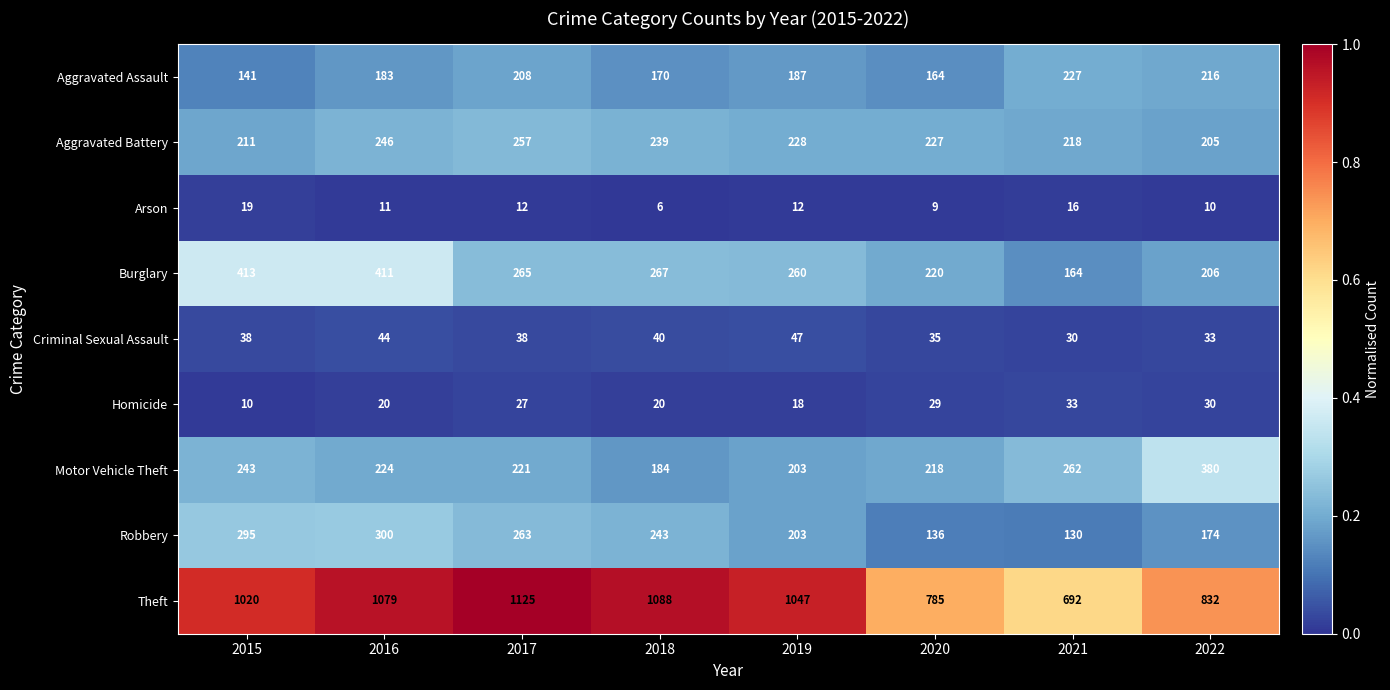

What is the sum of the Robbery values at 2015 and 2021?

425